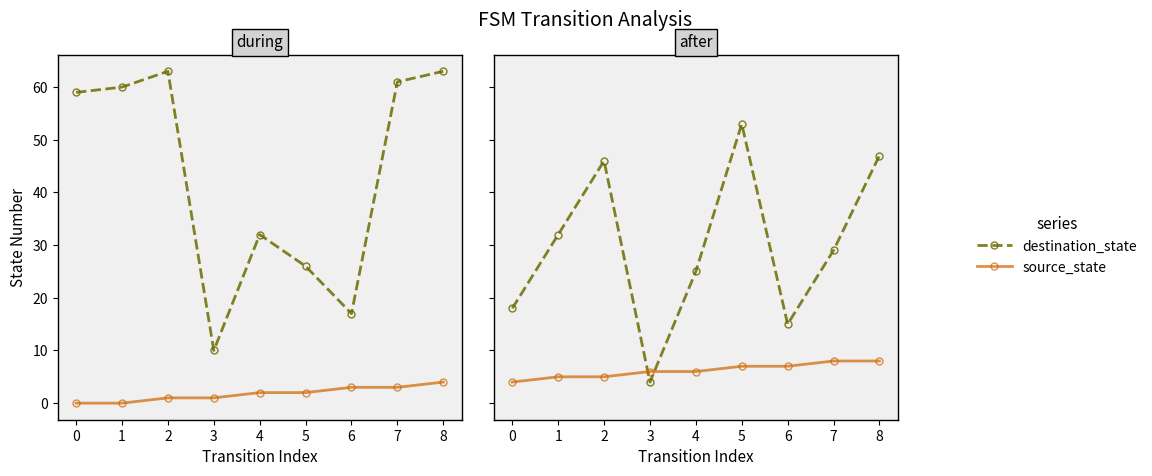

What is the average value of the destination_state series?

30